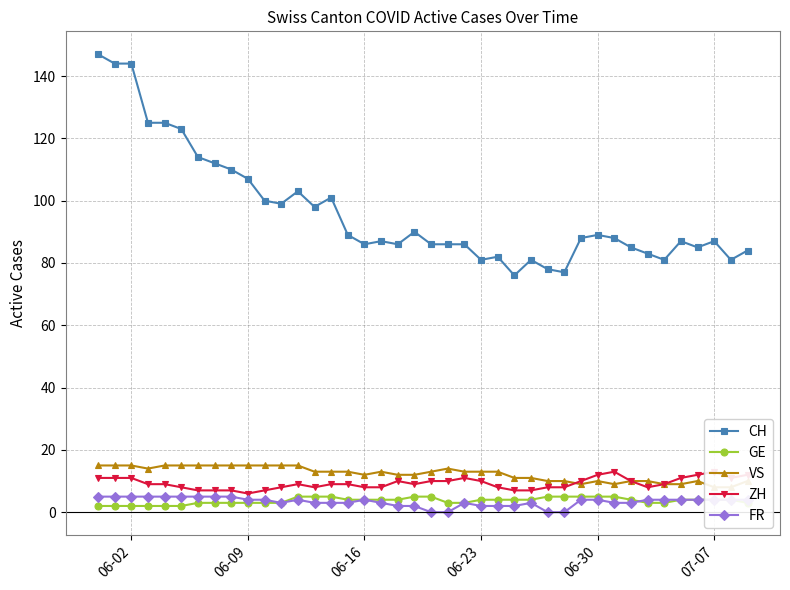

Which series has the largest total across all categories?

CH